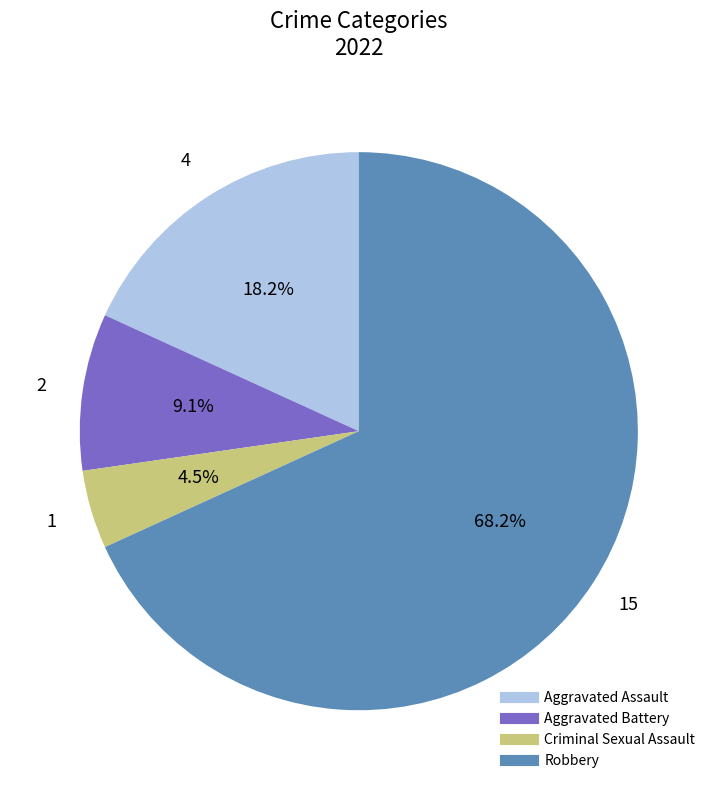

The Robbery slice represents 80% of the pie. True or false?

False